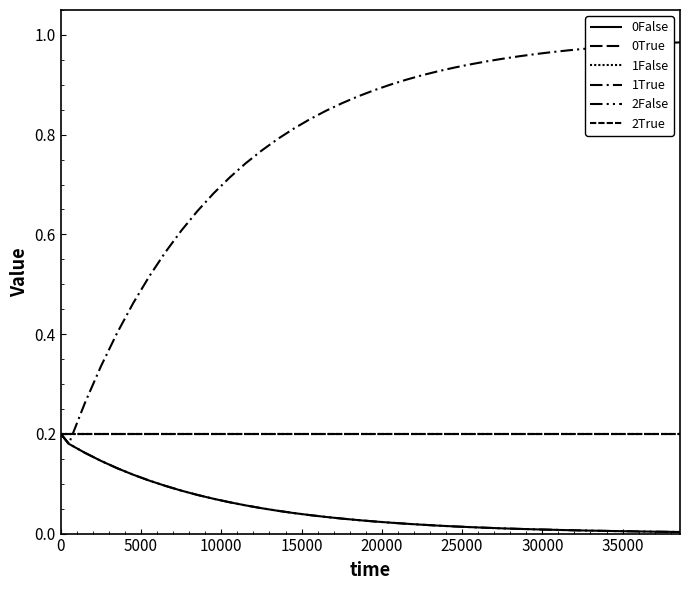

True or false: 2False and 2True cross at least once.

False